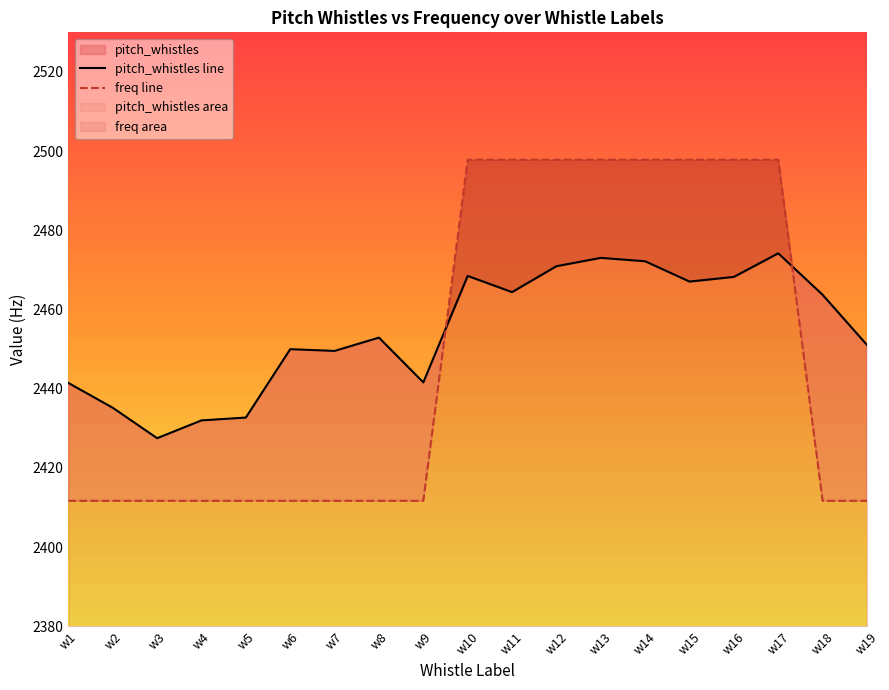

What is the total value across all series at w14?

4970.0